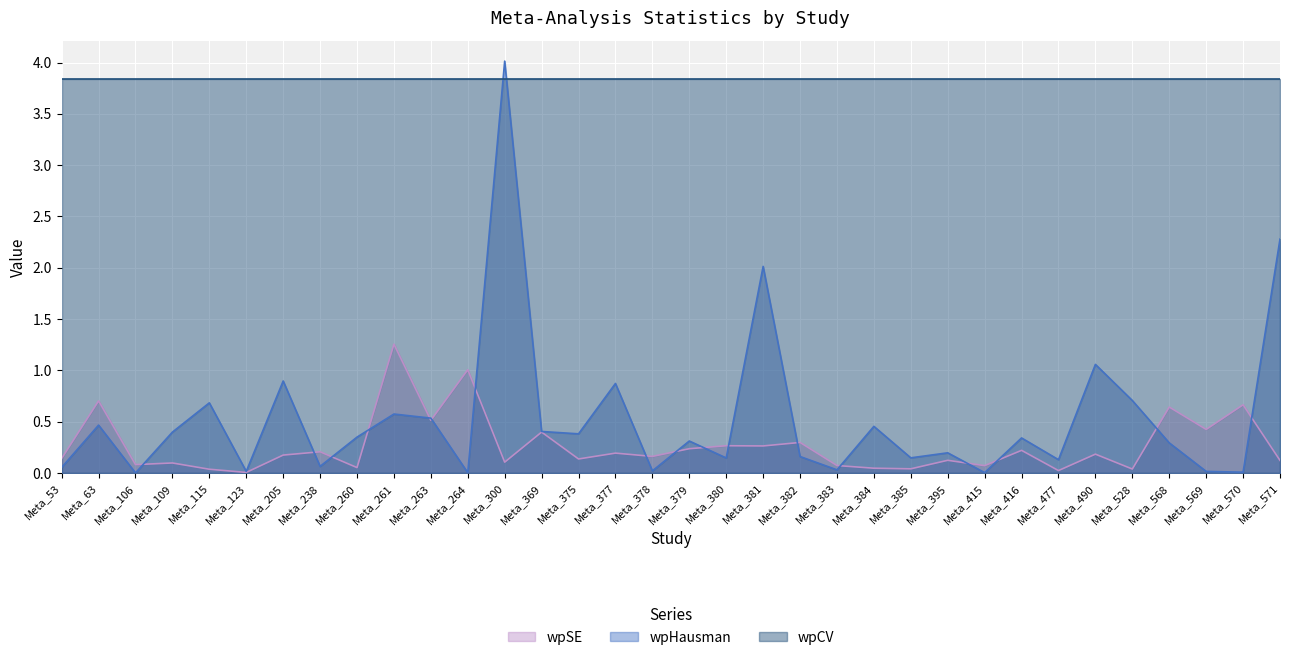

Between which two adjacent categories do wpHausman and wpSE first intersect?

Meta_106 and Meta_109